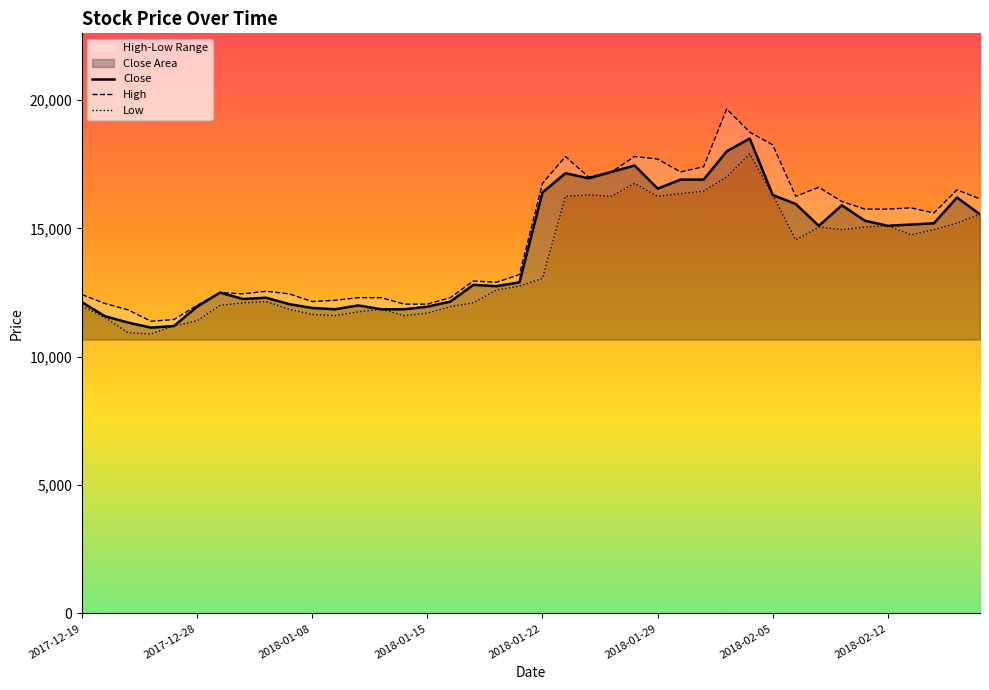

True or false: Low has a value of 11850 at 13.

True